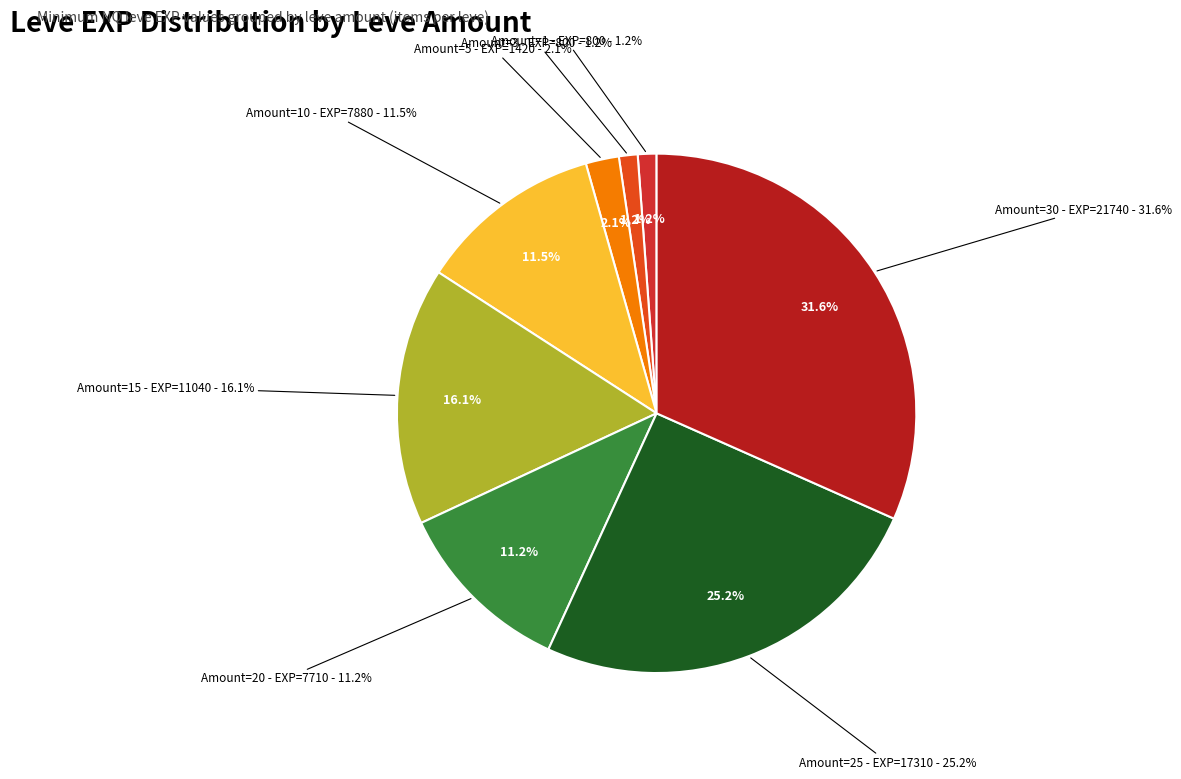

Does 1 represent more than half of the total?

No